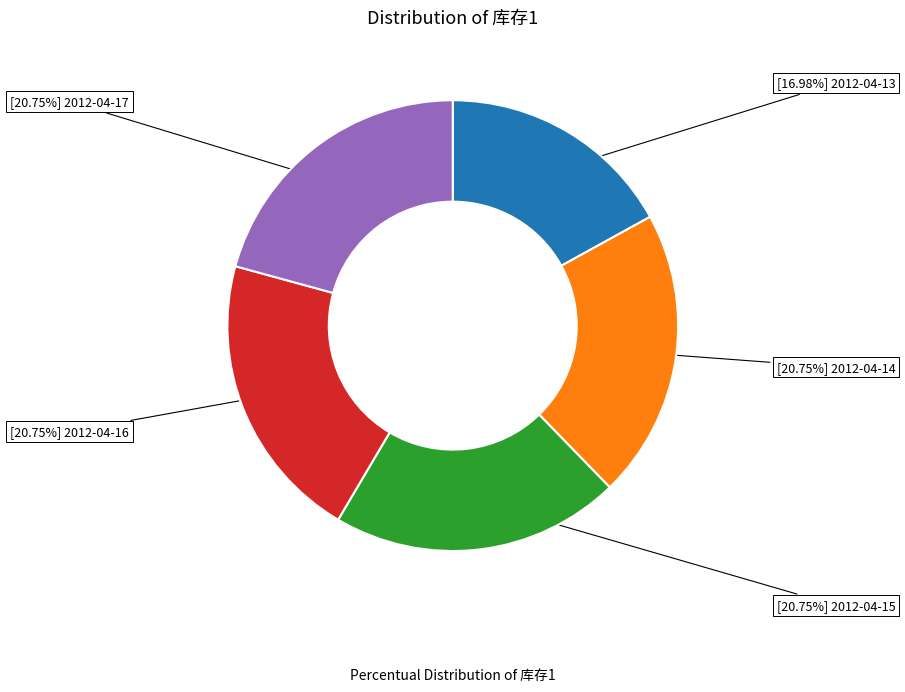

Is there any slice that represents more than half of the pie?

No